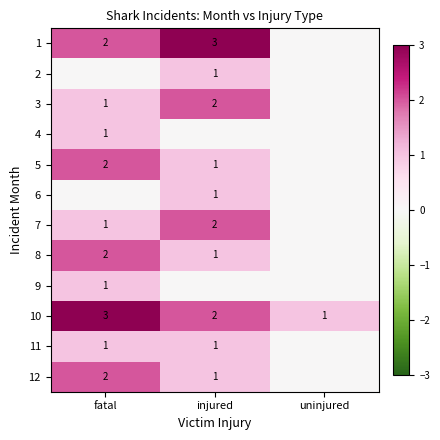

Is it true that 3 equals 1 at fatal?

True